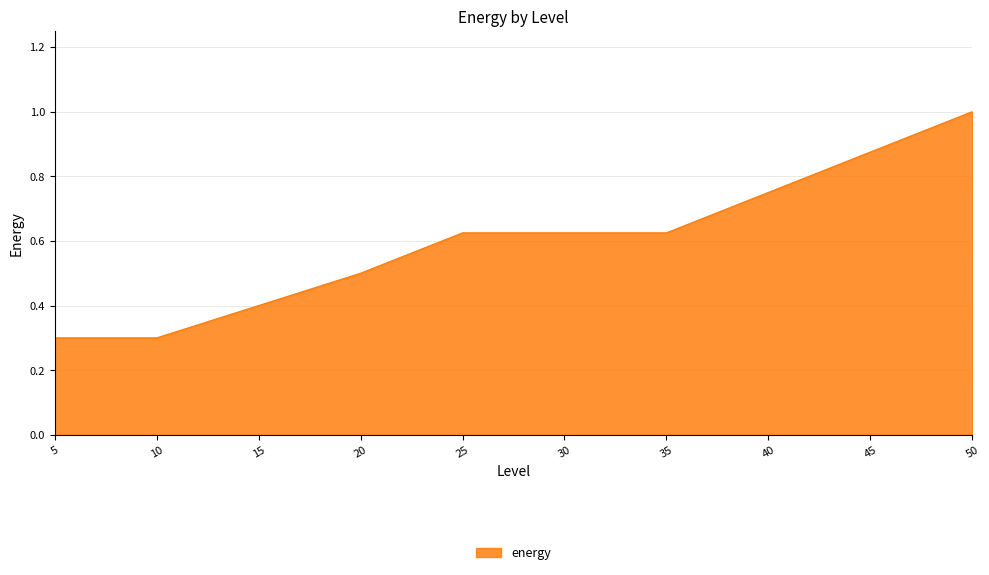

The value at 50 is 1.6. True or false?

False